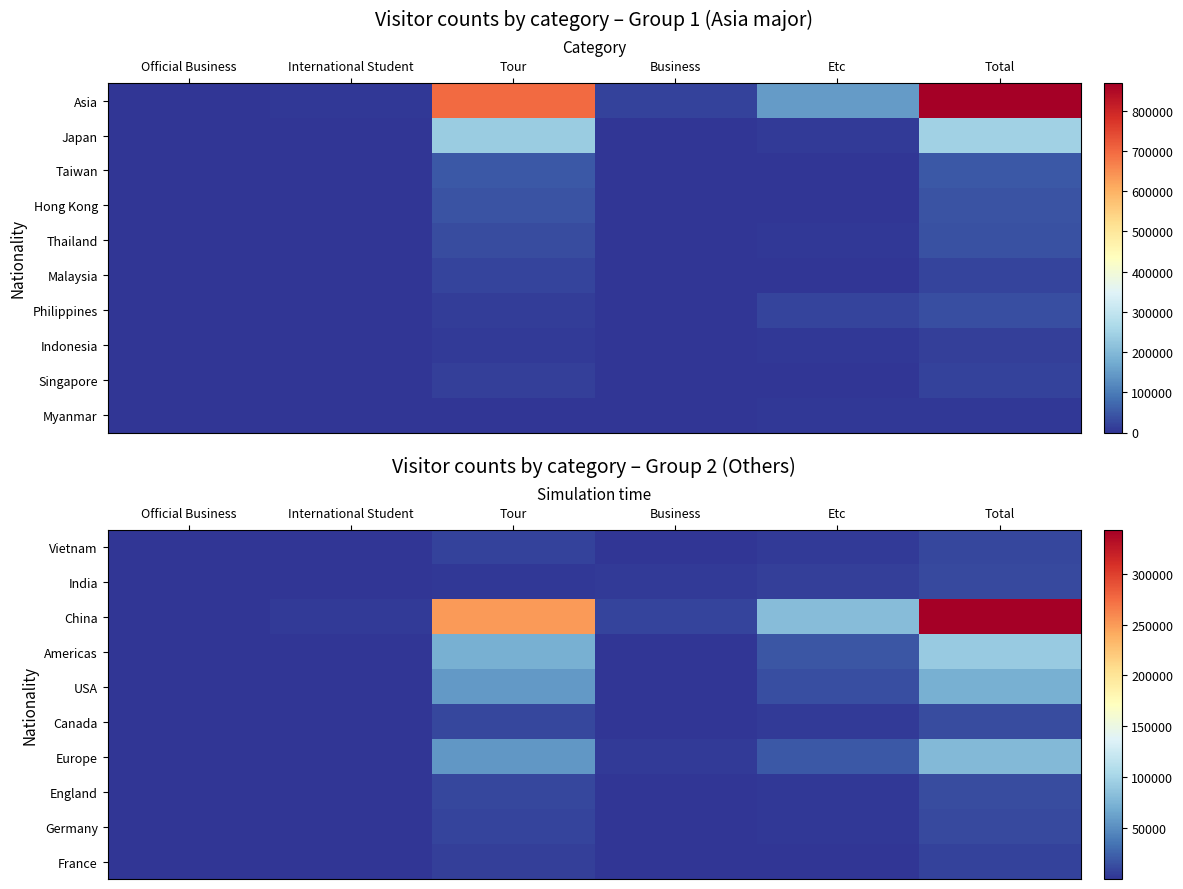

What is the minimum value for Europe?

112